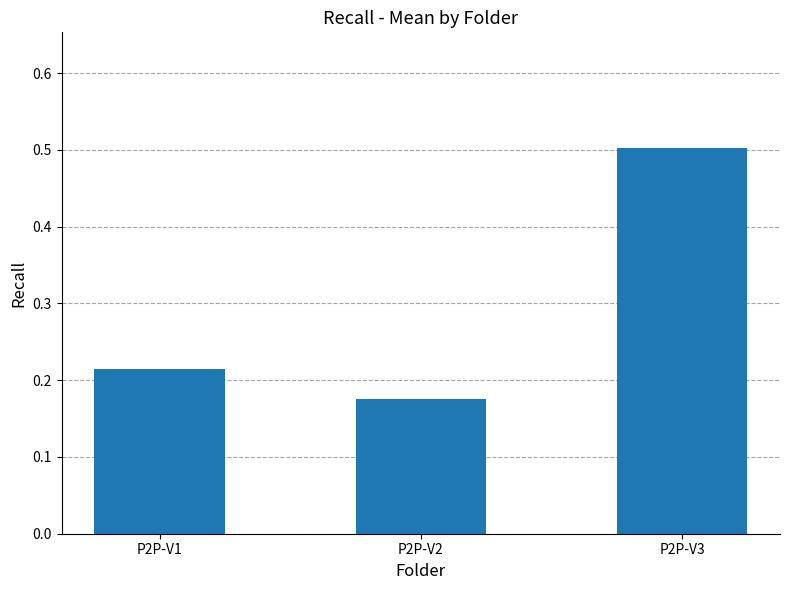

Is it true that the value at P2P-V2 is 0.3?

False